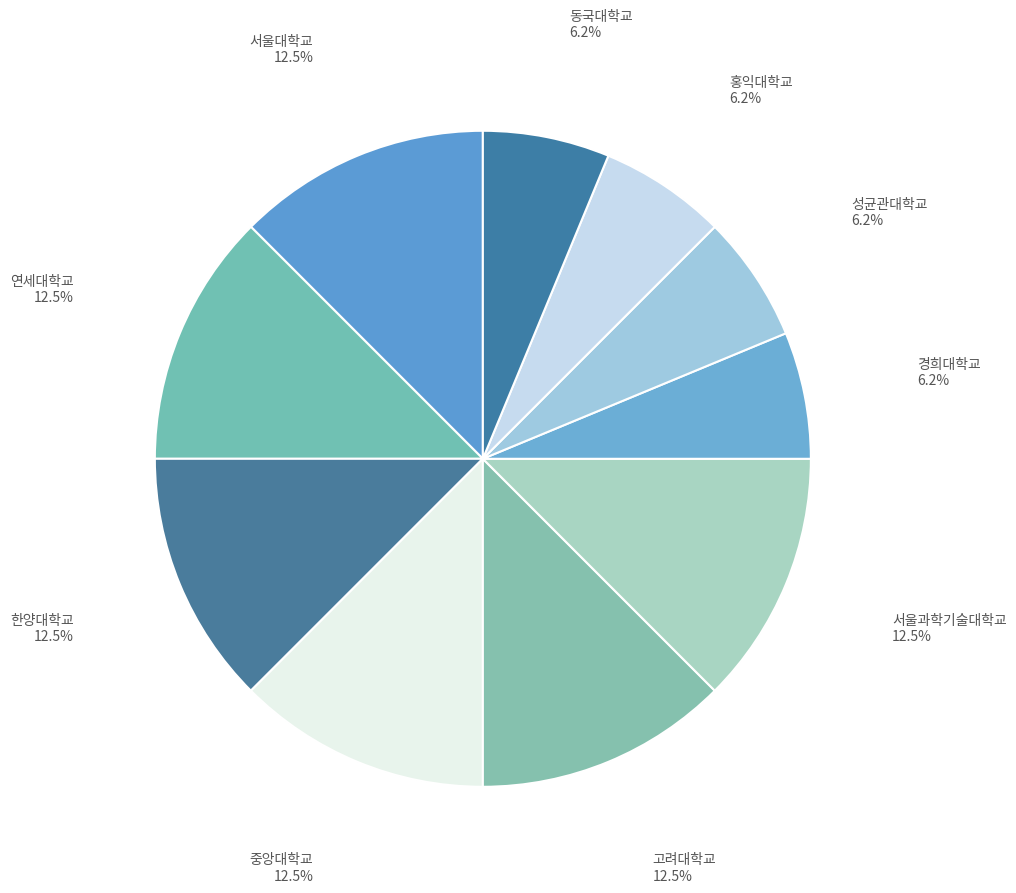

To the nearest percent, what is the combined percentage of 중앙대학교 and 한양대학교?

25%